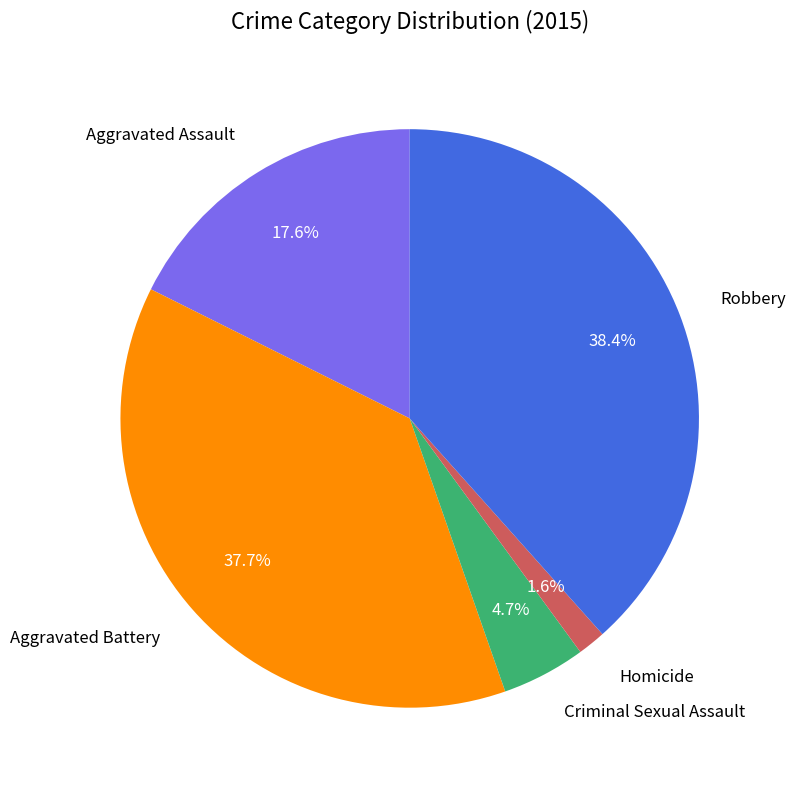

Does any single category account for the majority?

No